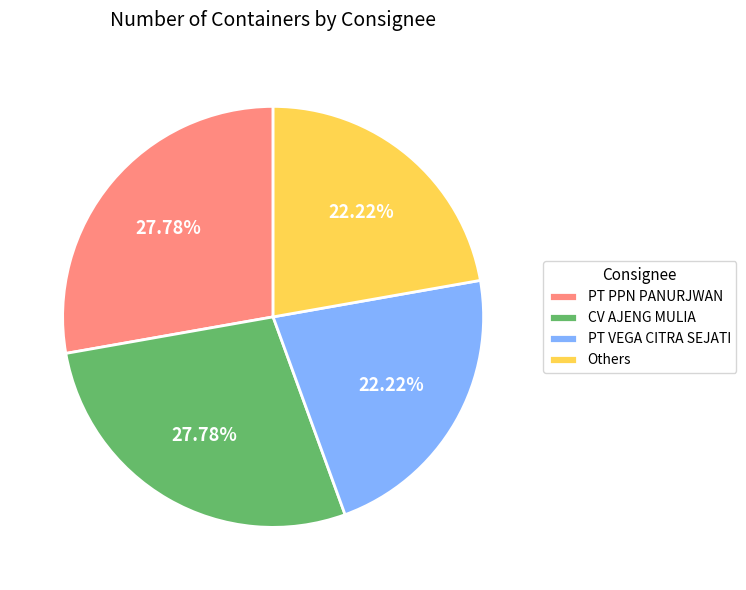

Does any single category account for the majority?

No